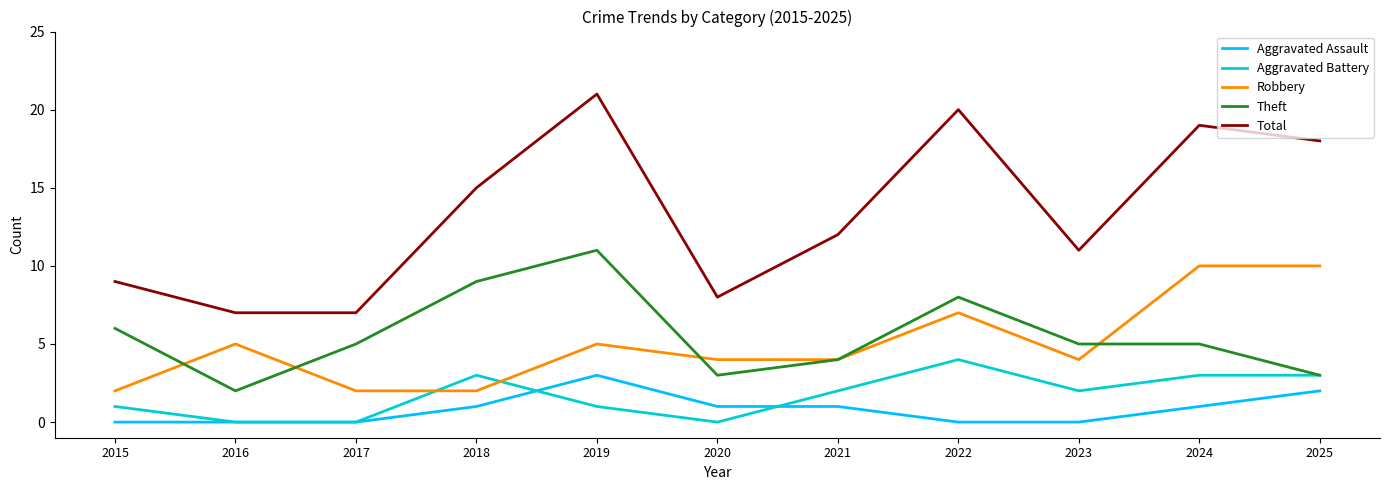

Which label corresponds to the largest value in the chart?

2019